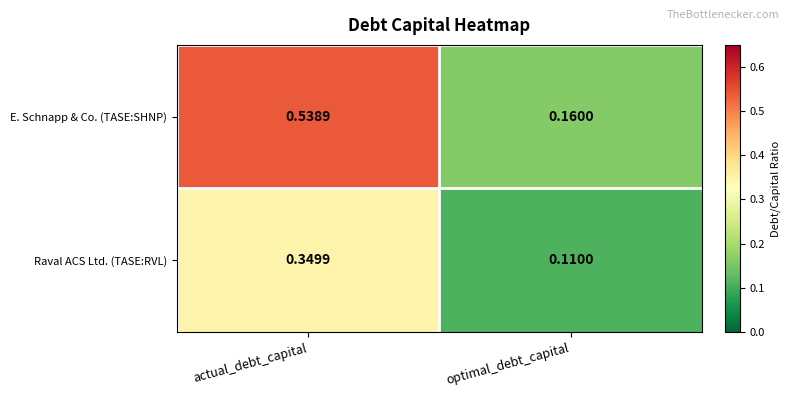

Which series has the largest range (max minus min)?

E. Schnapp & Co. (TASE:SHNP)